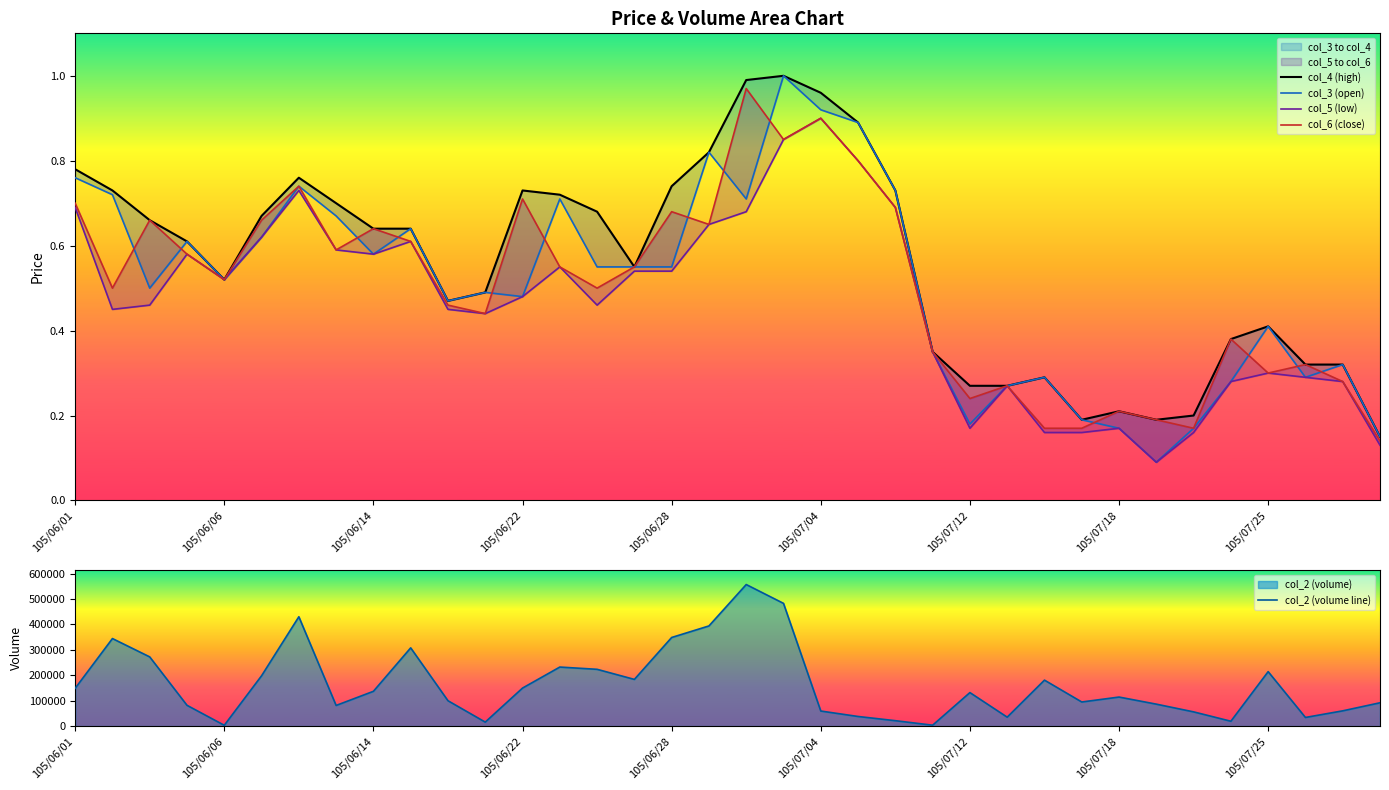

What is the difference between the maximum and second lowest values in the col_3 (open) series?

0.8